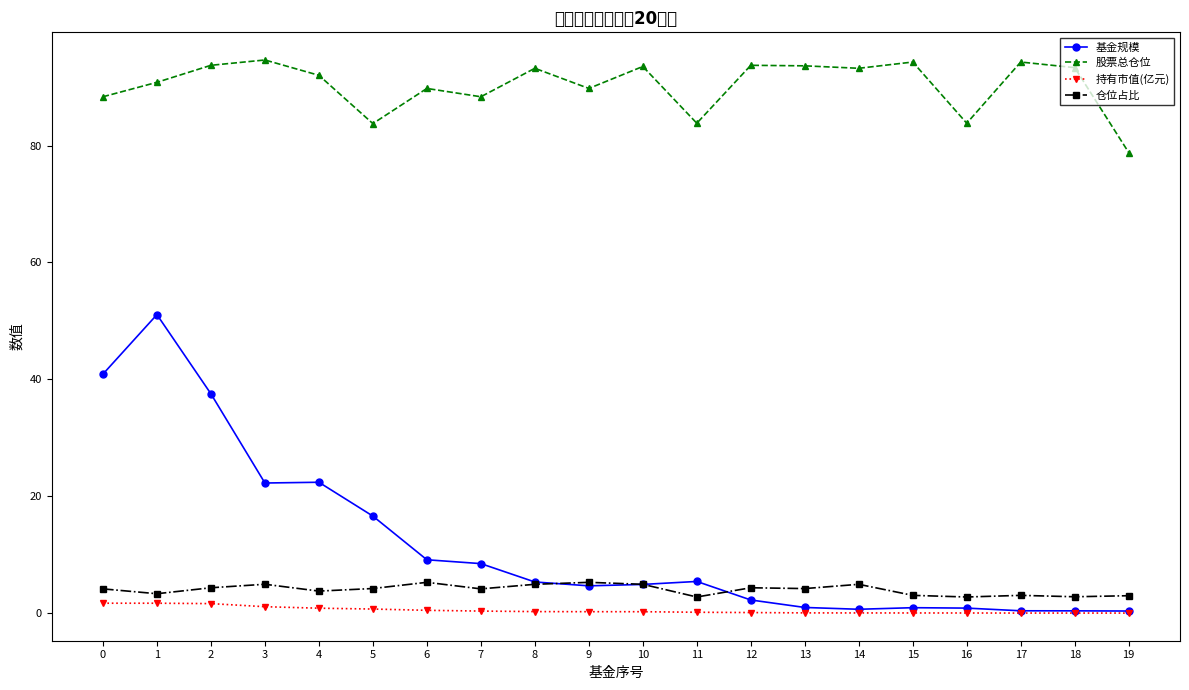

True or false: 仓位占比 has a value of 3.0 at 19.

True